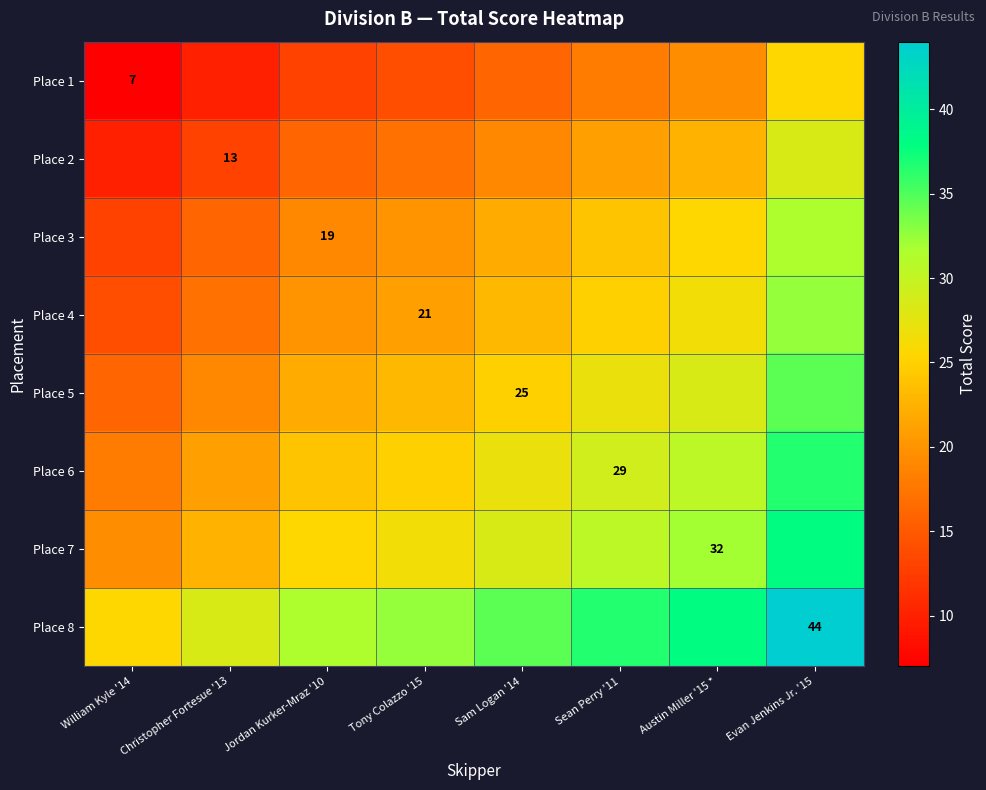

What is the difference between the second highest and minimum values in the Place 1 series?

12.5